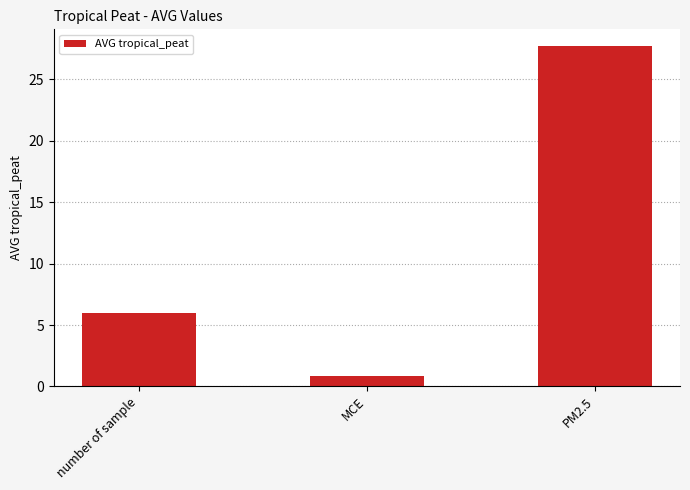

Rank the categories by value from highest to lowest.

PM2.5, number of sample, MCE